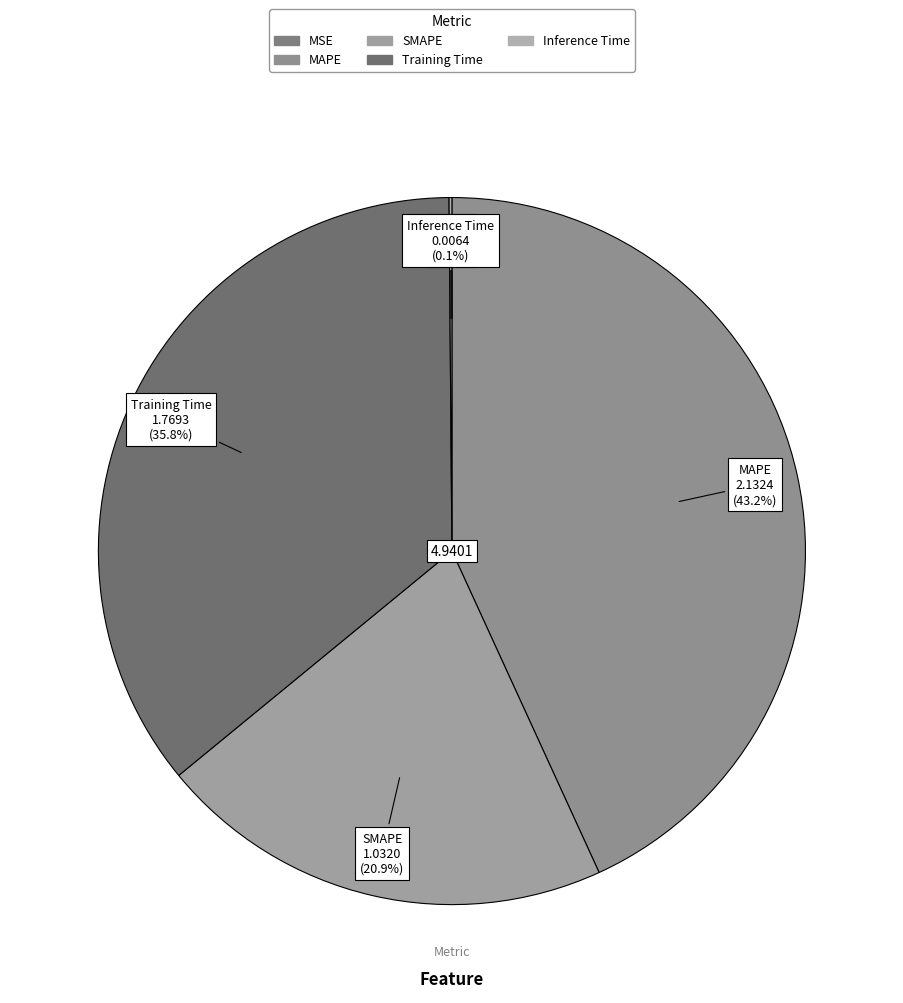

Is there any slice that represents more than half of the pie?

No